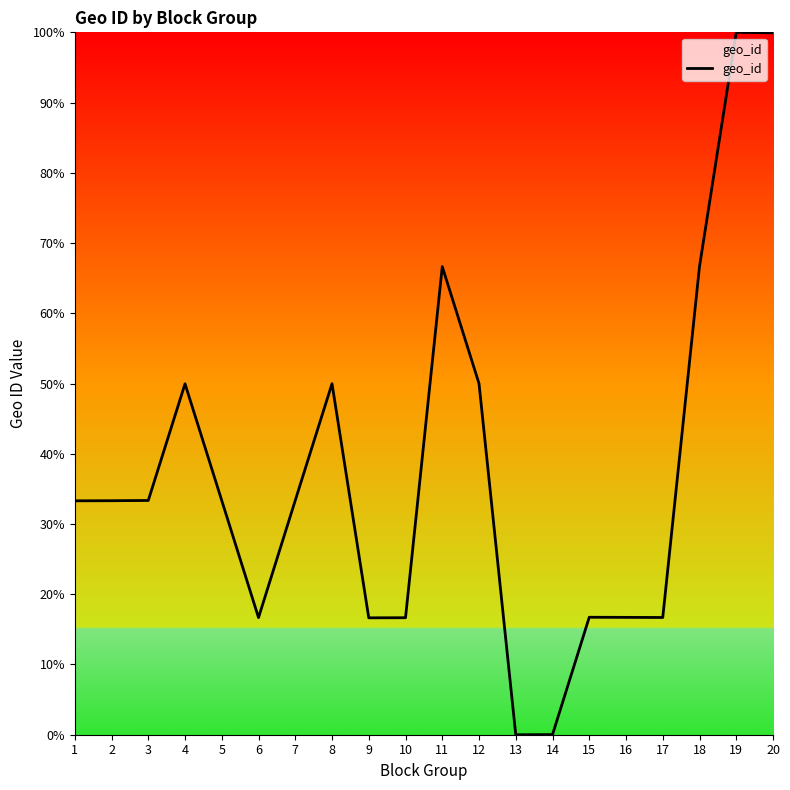

What is the change in value from 3 to 10?

-16.7